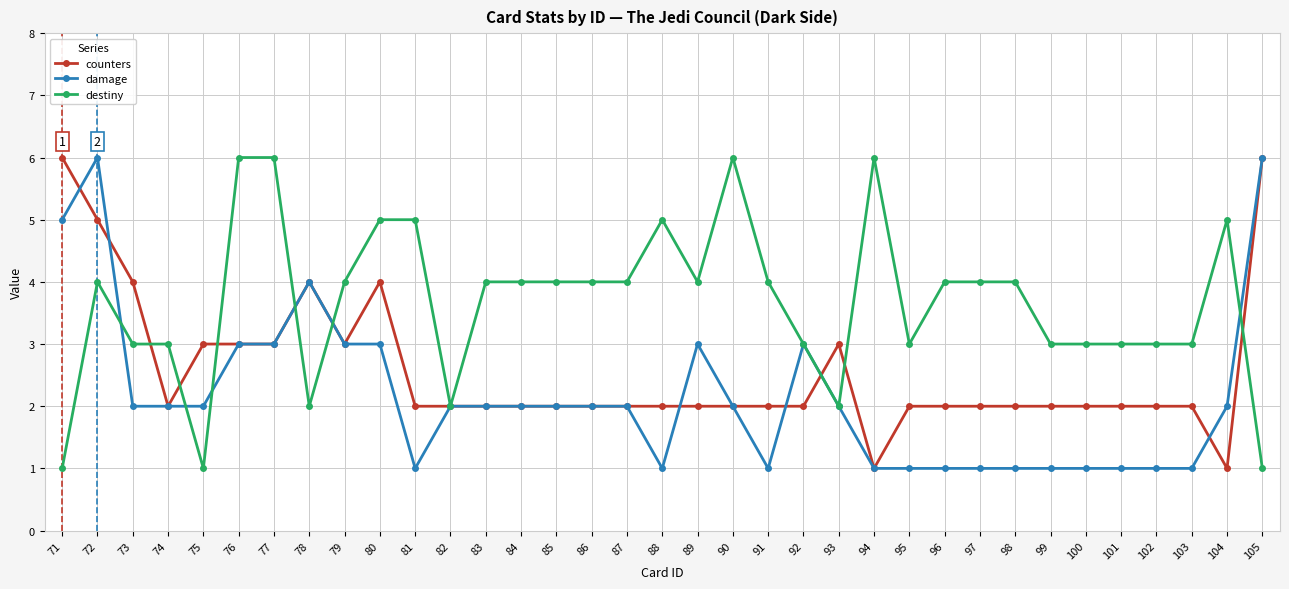

True or false: destiny has more than 0 points higher than both neighbors.

True